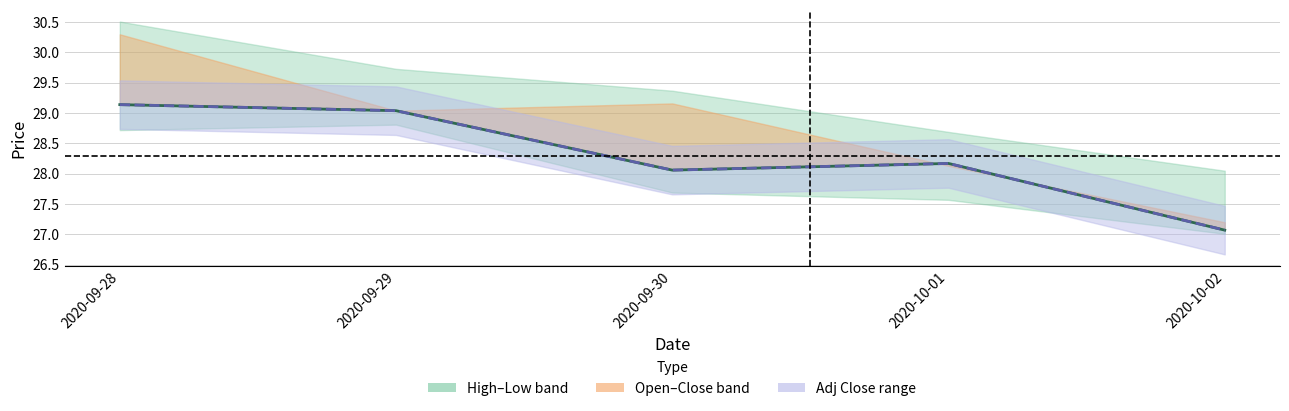

What is the lowest value of the Adj Close series?

27.1